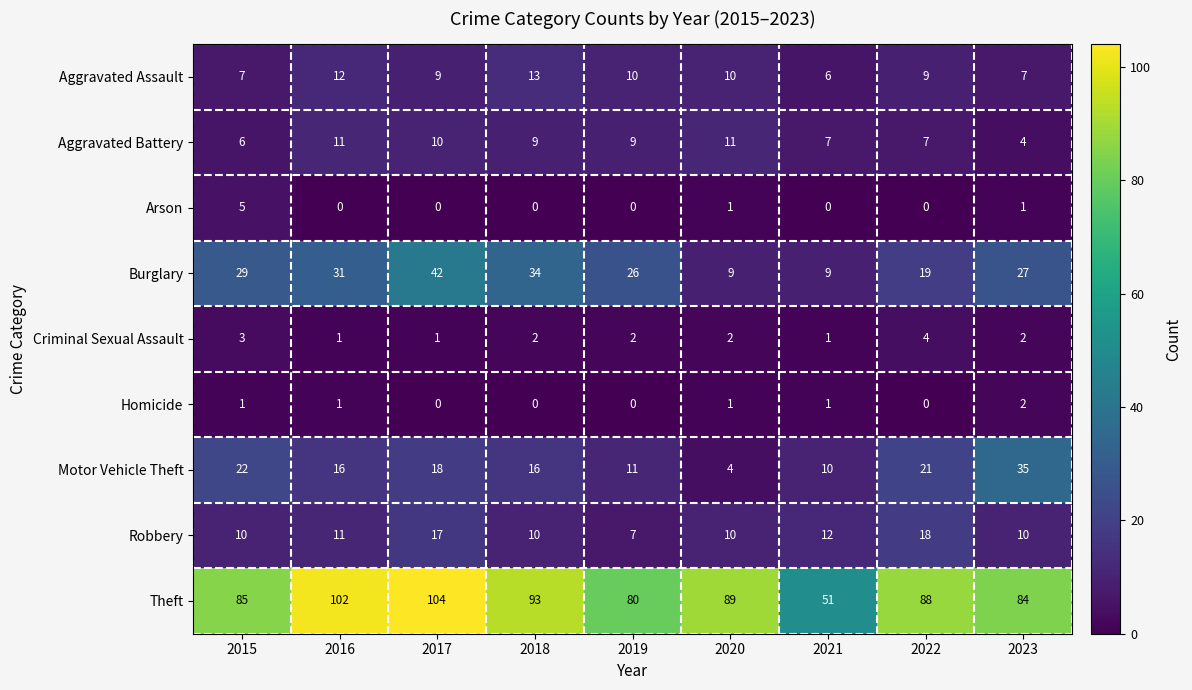

Between 2017 and 2018, which series saw the biggest shift?

Theft